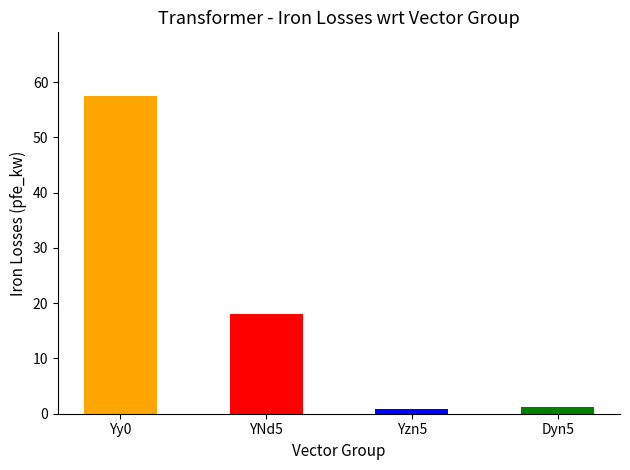

At which label is the value closest to 29?

YNd5